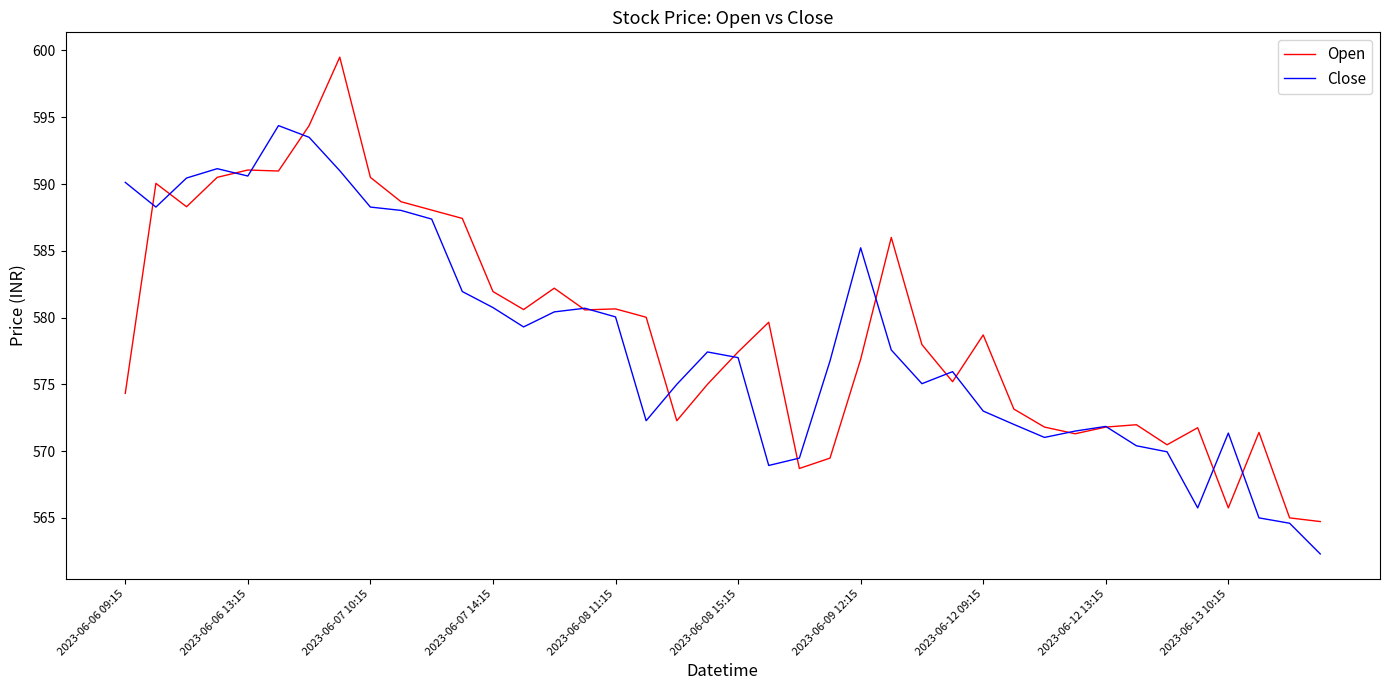

What is the smallest value displayed?

562.3